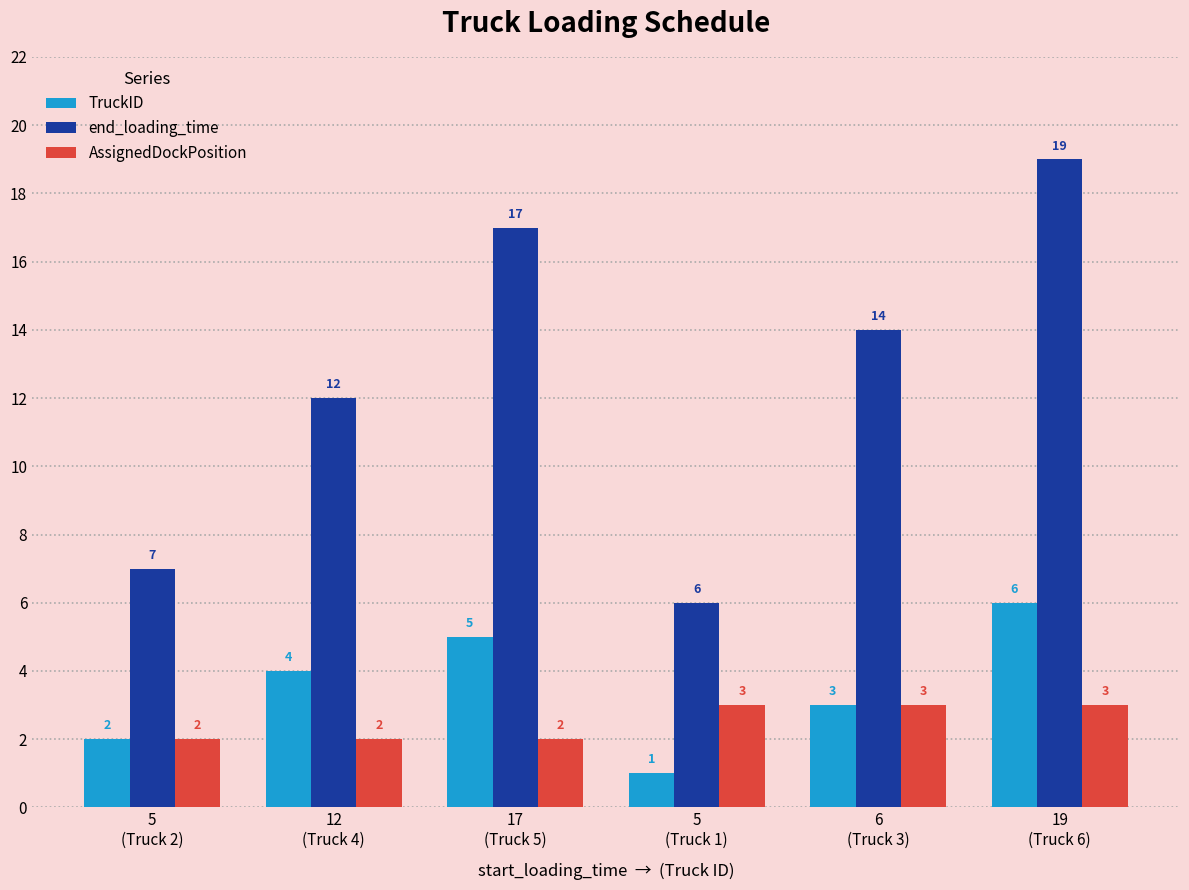

The value of end_loading_time at 5
(Truck 2) is 3. True or false?

False